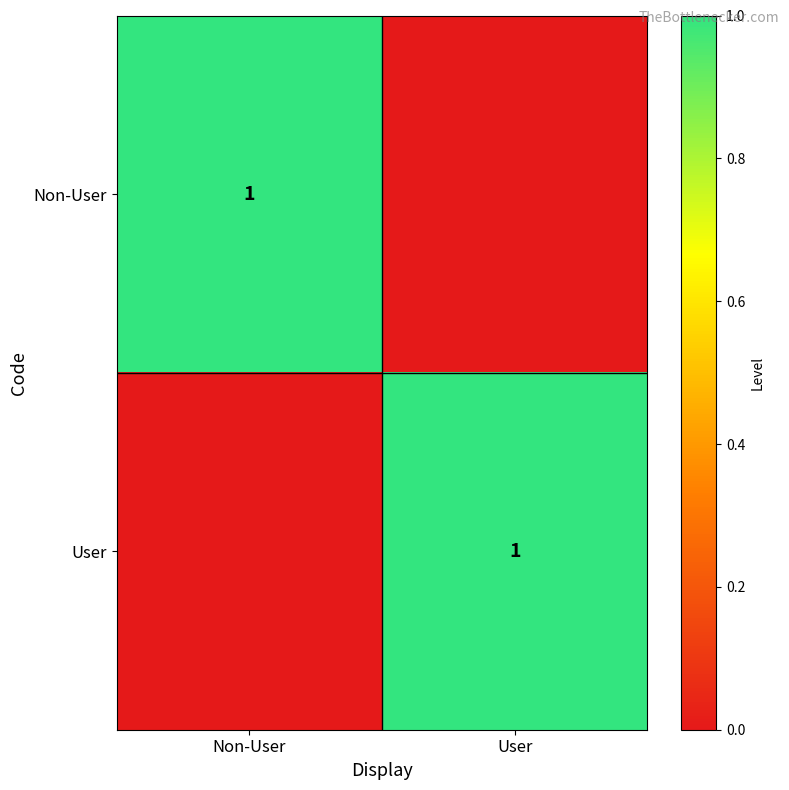

At which category does the chart reach its peak across all series?

Non-User